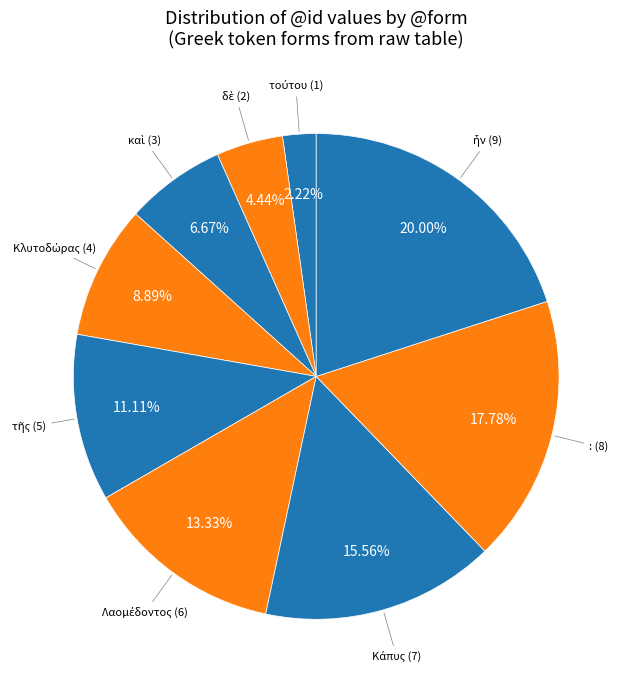

Rank the categories by value from lowest to highest.

τούτου, δὲ, καὶ, Κλυτοδώρας, τῆς, Λαομέδοντος, Κάπυς, :, ἦν